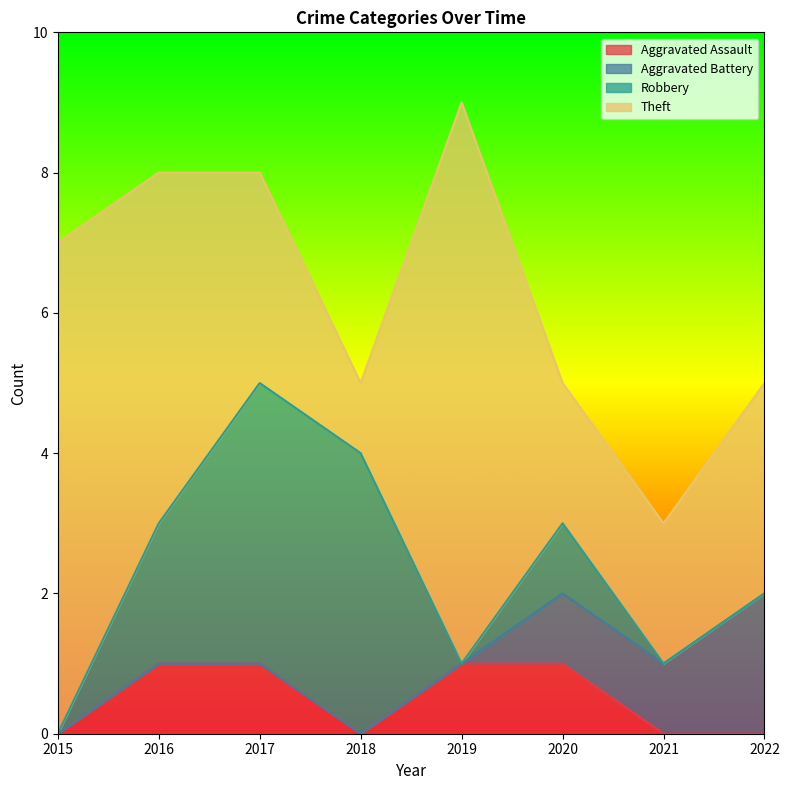

What is the sum of the Aggravated Assault values at 2020 and 2016?

2